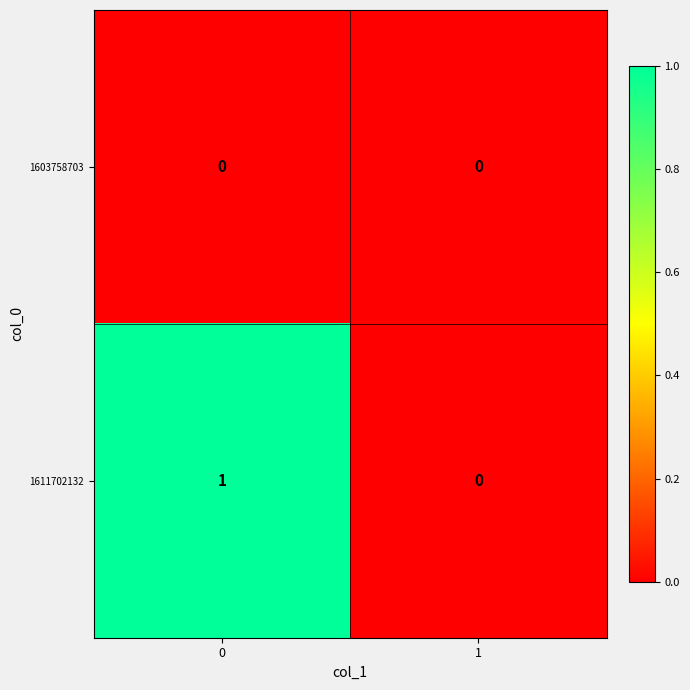

Rank the series by their average value, from highest to lowest.

1611702132, 1603758703